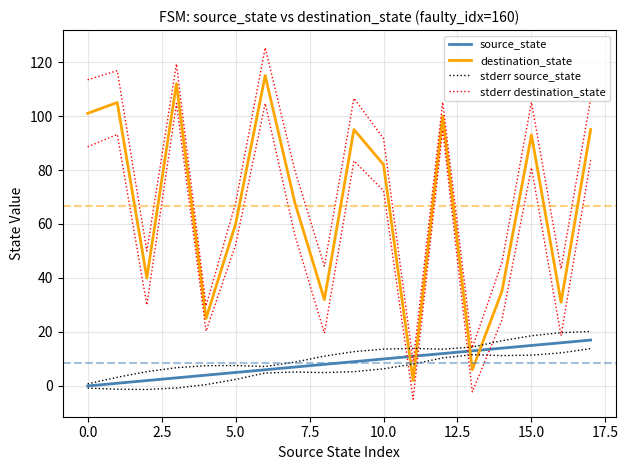

The stderr source_state series shows 1.8 at 0.0. True or false?

False